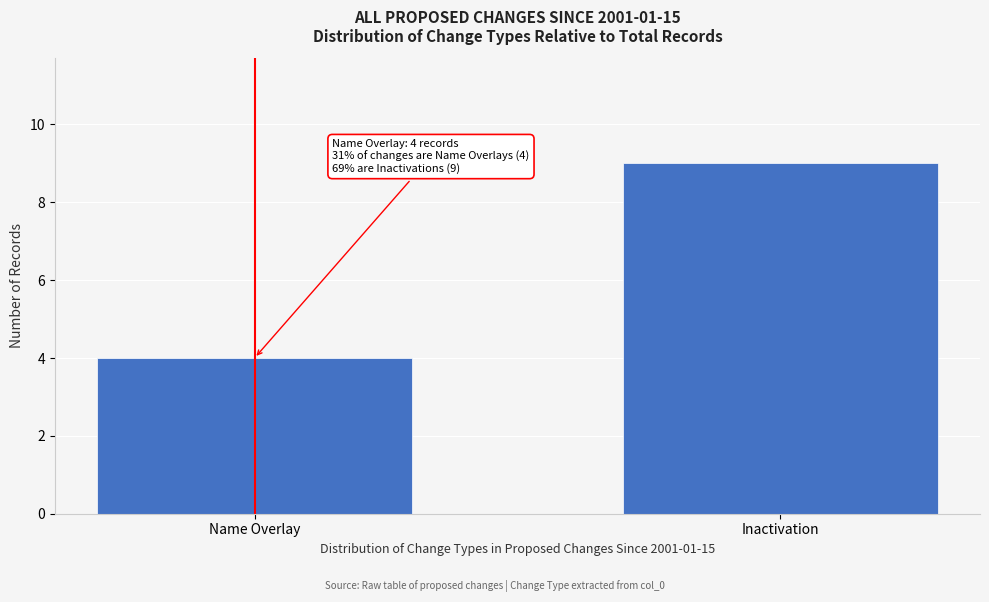

Reading left to right, transcribe all the data shown in this chart.

4	9